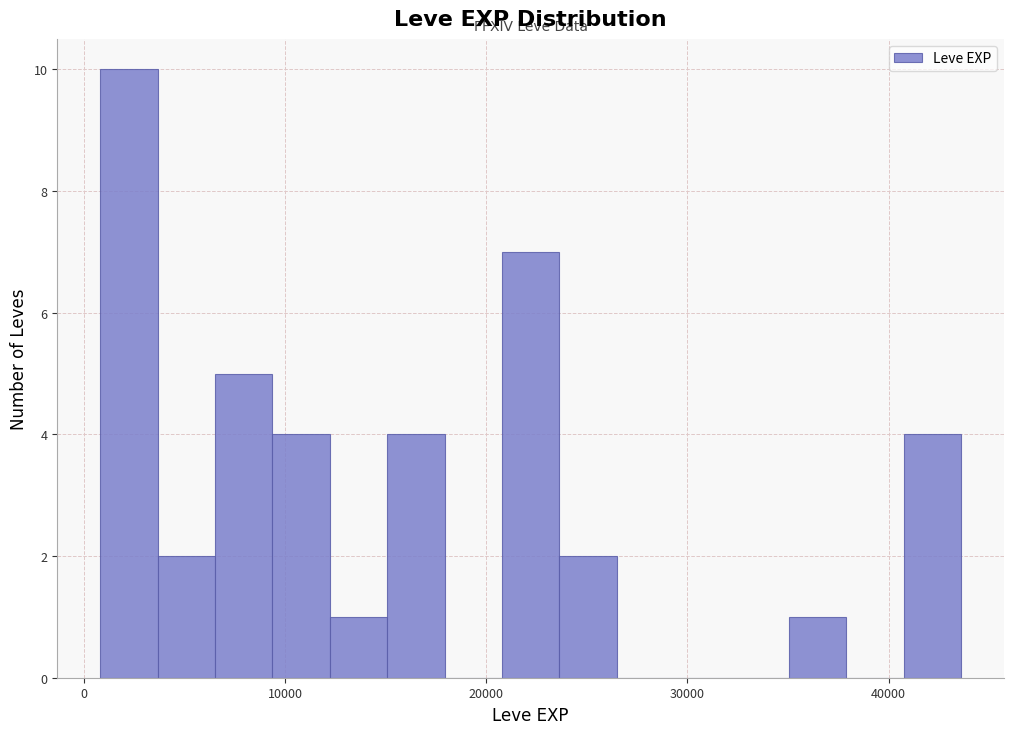

Around what value on the x-axis is the tallest bar? Give the approximate position of its centre, as read against the axis.

2000